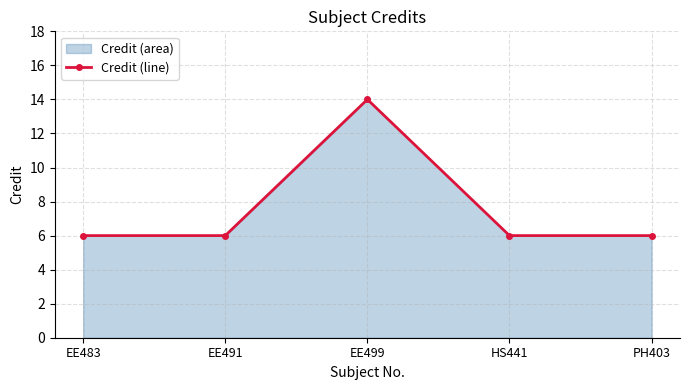

What is the change in value from EE483 to EE499?

+8